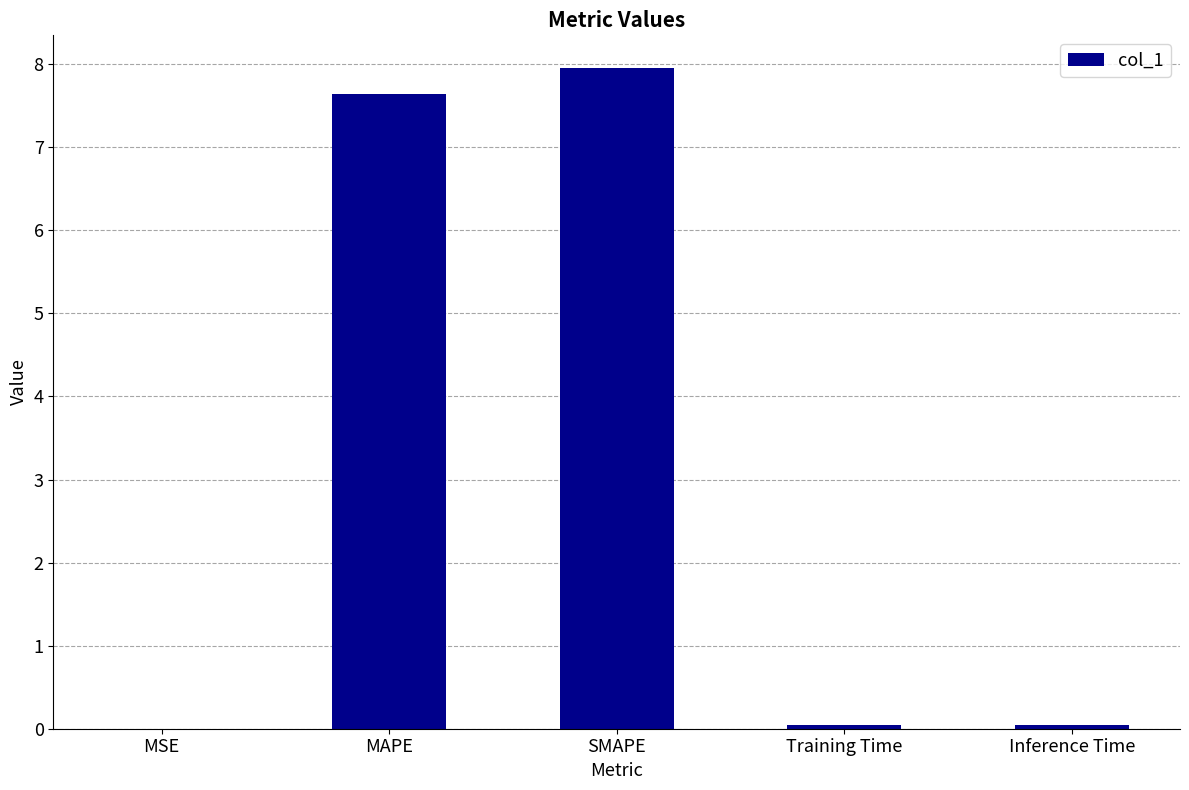

What is the maximum value shown in the chart?

8.0